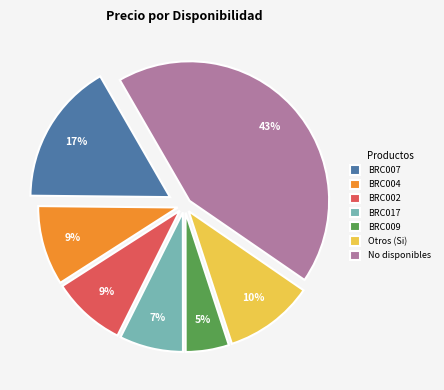

What is the smallest slice in the pie chart?

BRC009